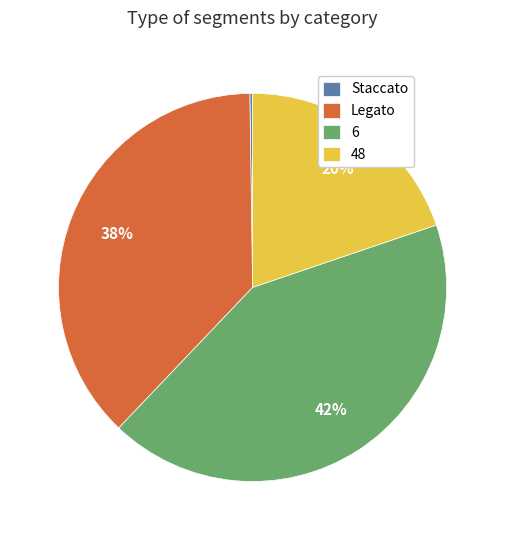

To the nearest percent, what portion does 48 represent?

20%